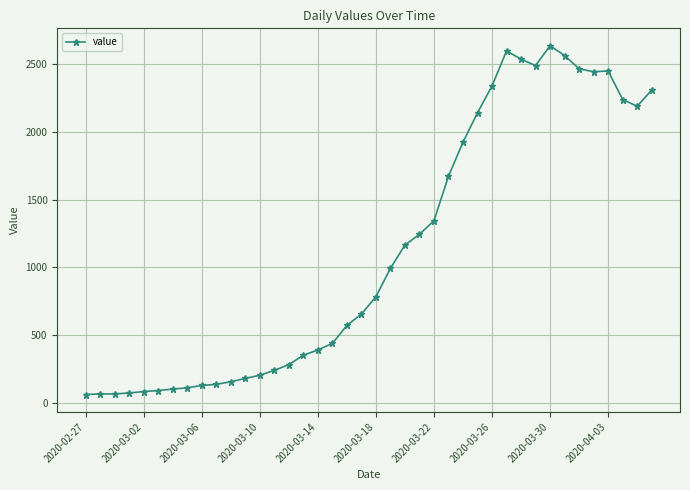

What is the average value?

1123